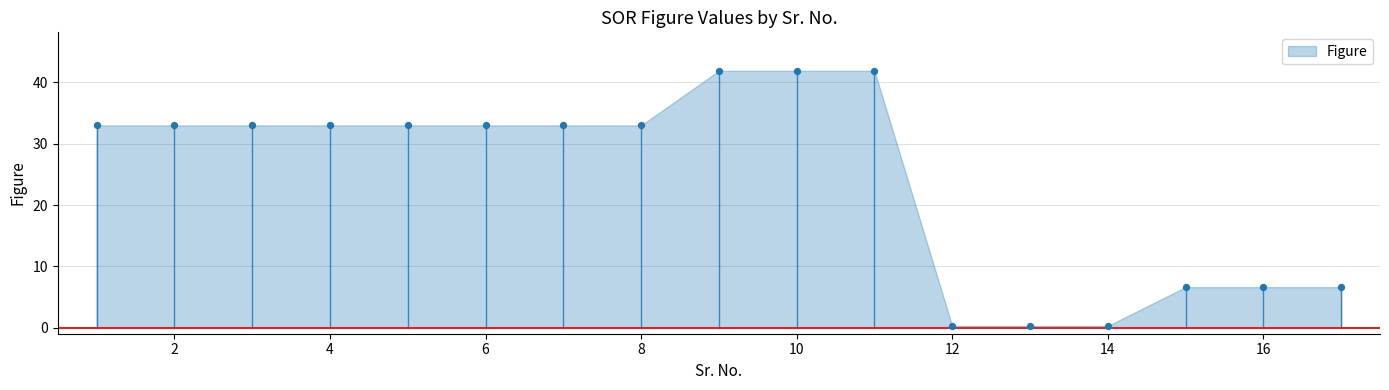

What is the range of X values (max minus min)?

16.0